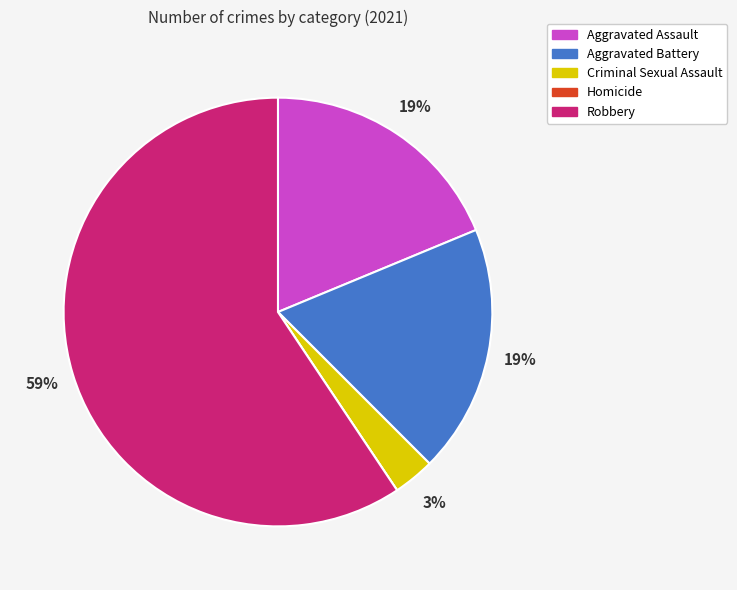

What is the largest slice in the pie chart?

Robbery